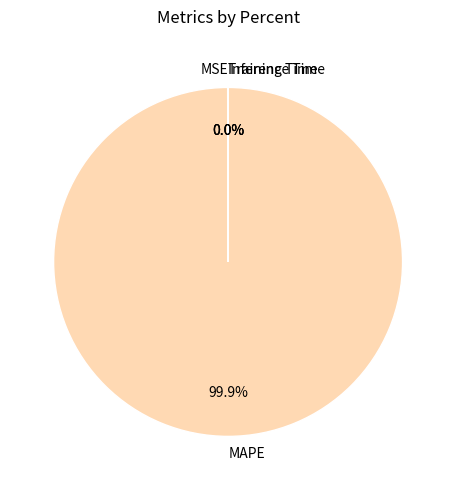

Which category has the biggest portion of the pie?

MAPE